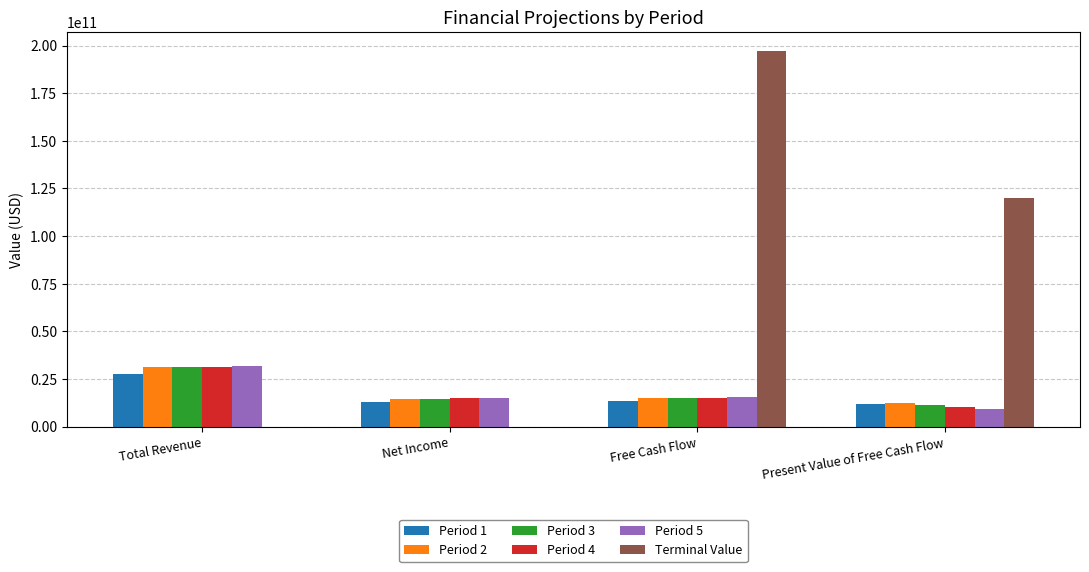

At which category is the sum across all series the highest?

Free Cash Flow